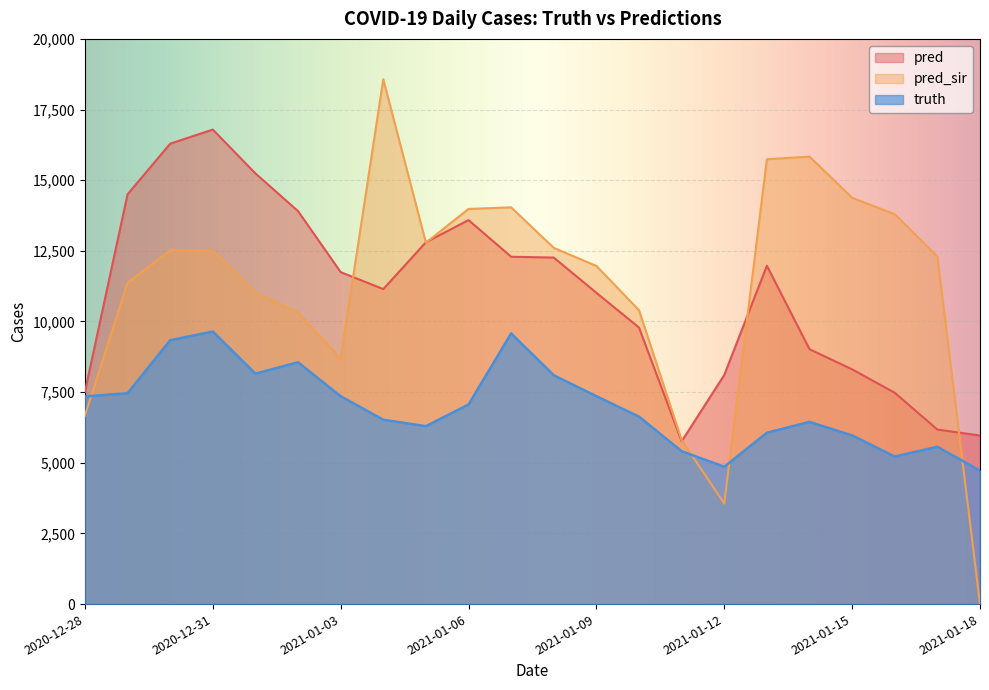

At how many categories does at least one series exceed 9777?

18